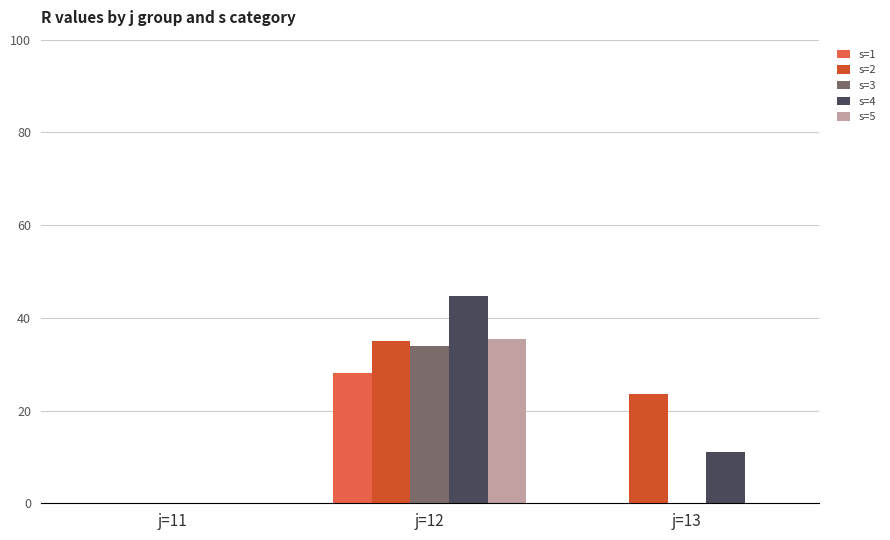

Which series has the largest total across all categories?

s=2